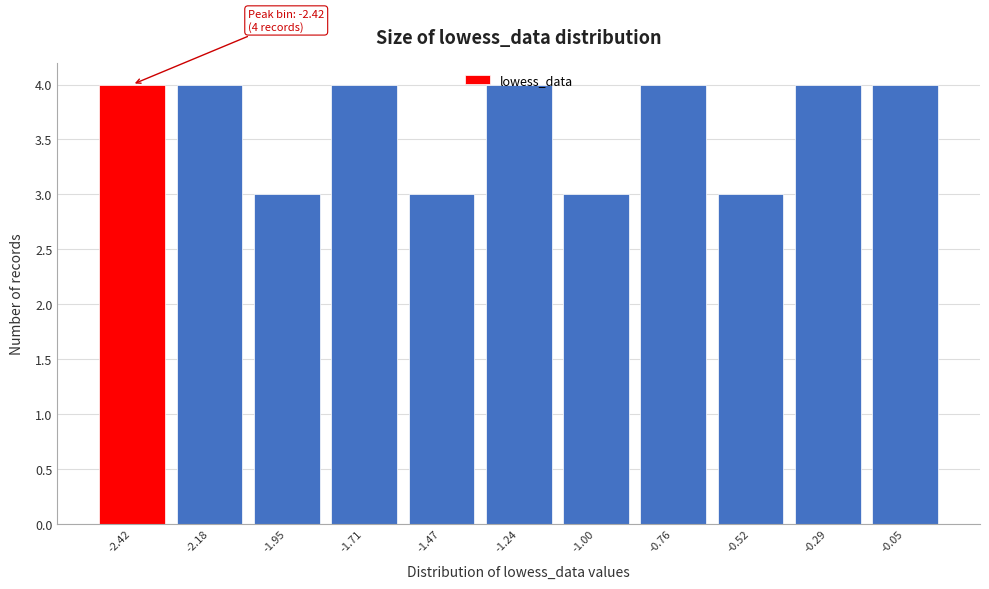

What is the sum of the values at -1.71 and -0.76?

8